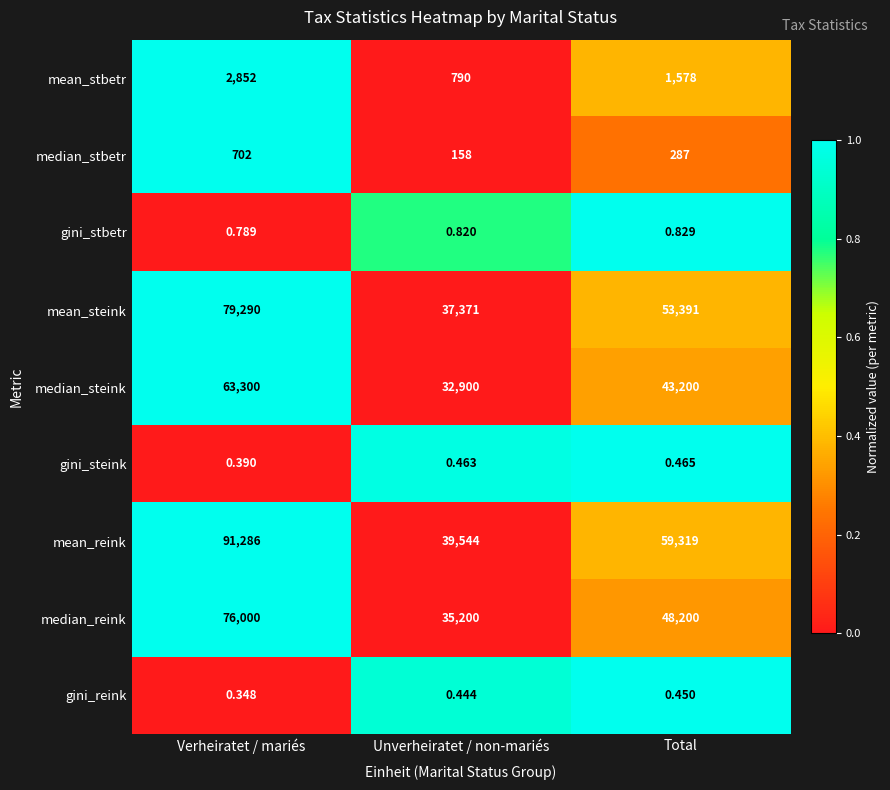

At which label is mean_stbetr closest to 1821?

Total